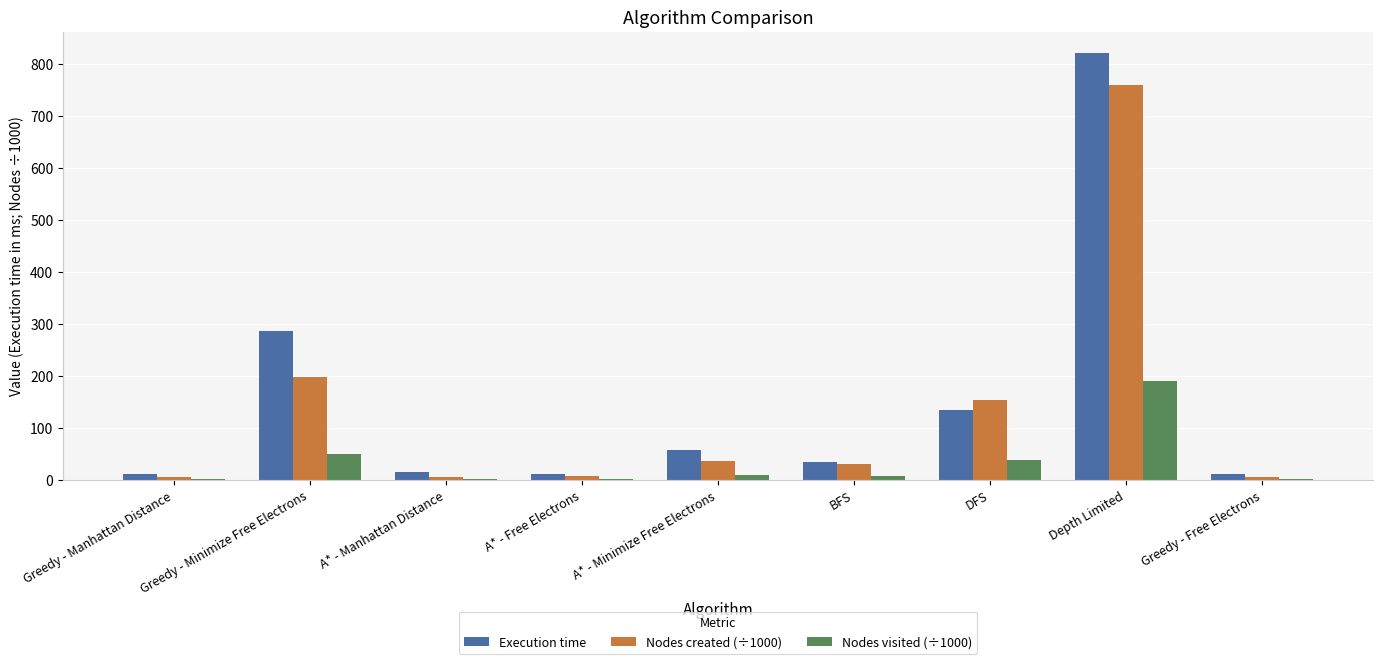

The value of Execution time at A* - Minimize Free Electrons is 57.7. True or false?

True